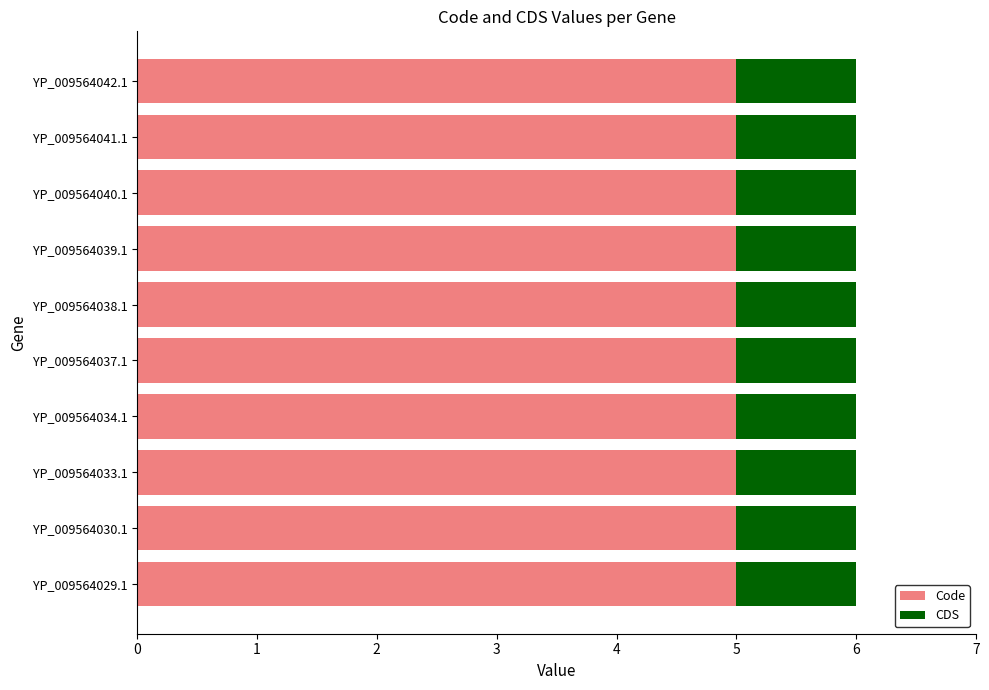

What is the highest value of the Code series?

5